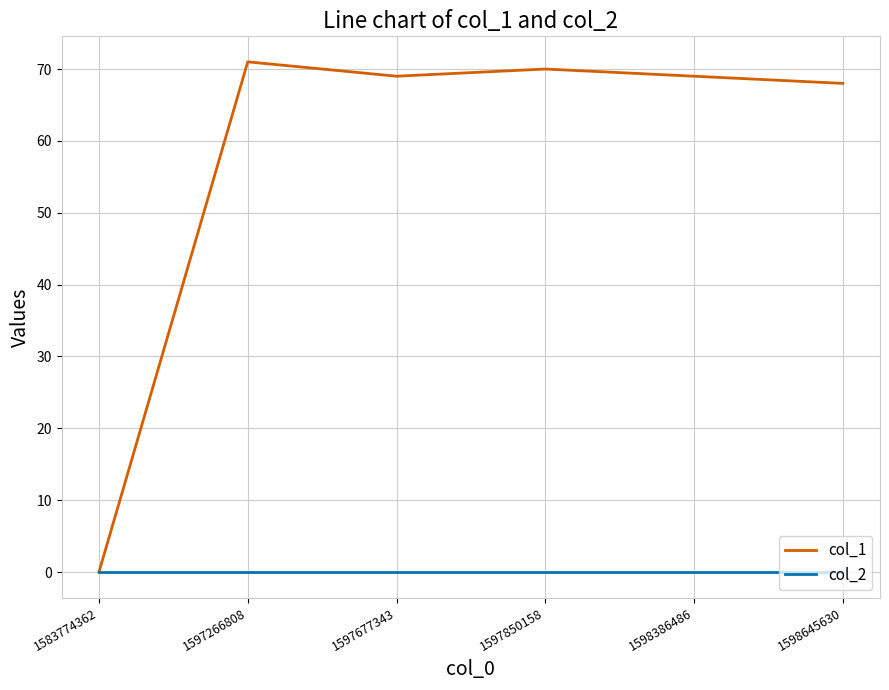

At how many categories does at least one series exceed 32?

5